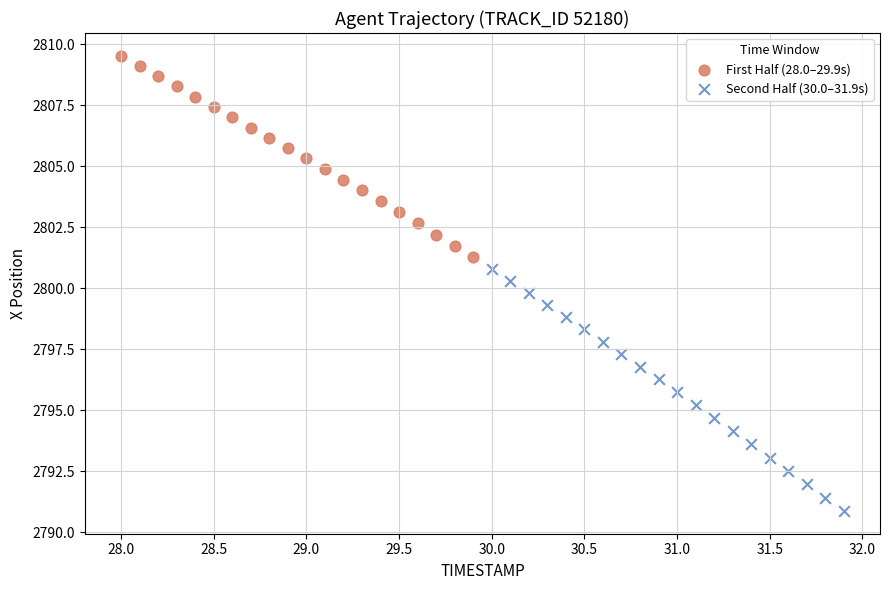

Which series contains the lowest Y value?

Second Half (30.0–31.9s)